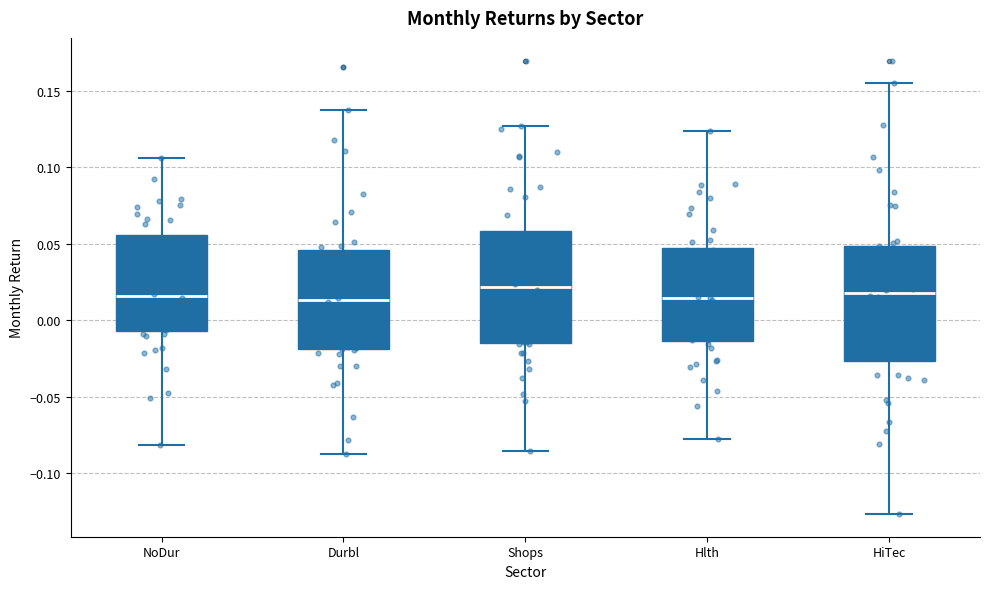

Reading left to right, transcribe this box plot: for each box, give where its median line is, the range the box spans, and where its two whiskers end, as read against the y-axis. The values are not printed on the chart, so give them approximately, as read against the axis.

NoDur: median 0.015, box -0.005 to 0.055, whiskers -0.080 to 0.105
Durbl: median 0.015, box -0.020 to 0.045, whiskers -0.085 to 0.140
Shops: median 0.020, box -0.015 to 0.060, whiskers -0.085 to 0.125
Hlth: median 0.015, box -0.015 to 0.045, whiskers -0.075 to 0.125
HiTec: median 0.020, box -0.025 to 0.050, whiskers -0.125 to 0.155